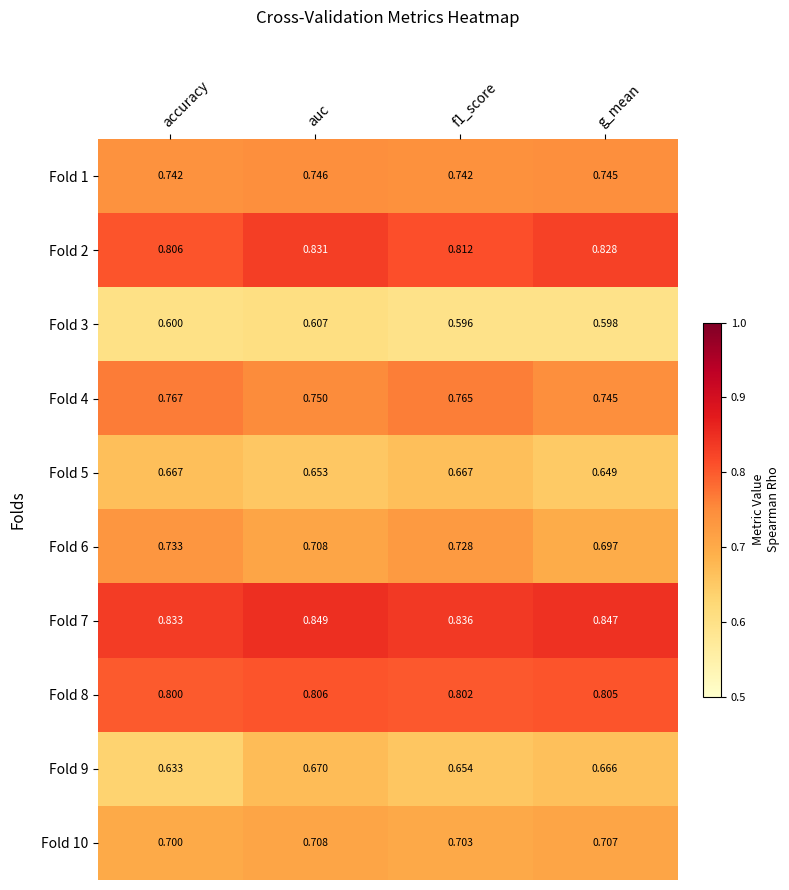

At which label is Fold 2 closest to 0?

accuracy